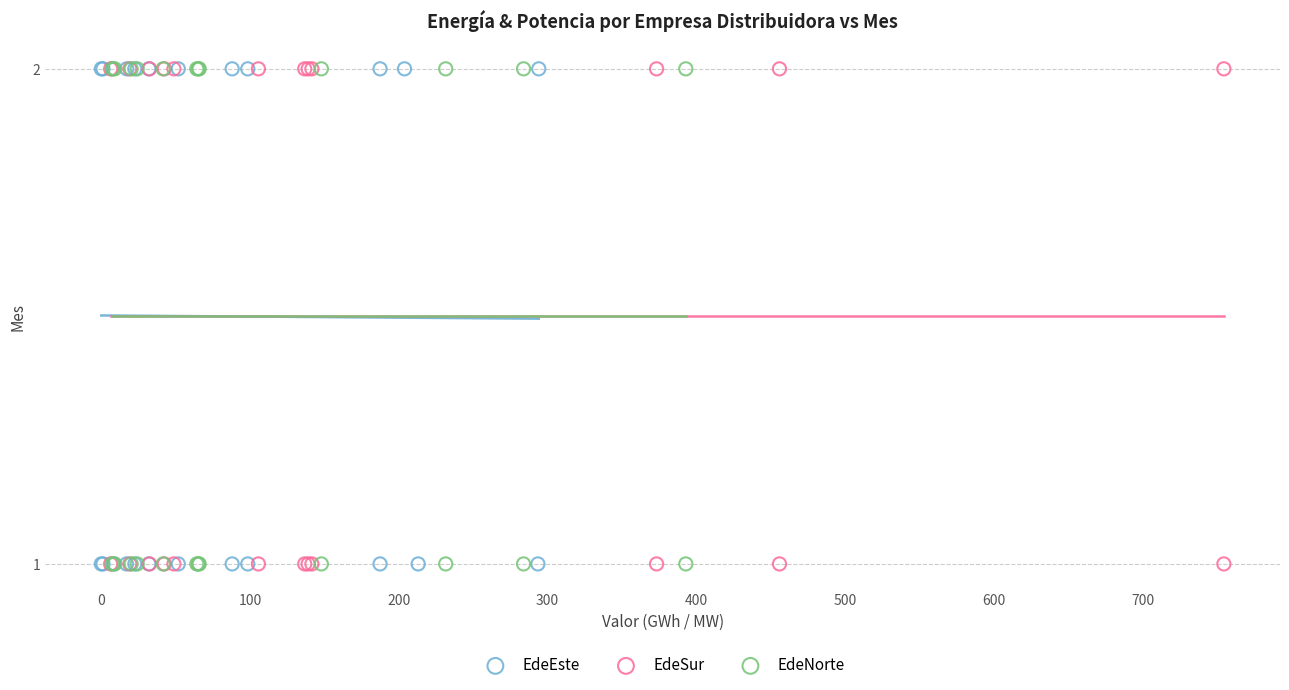

What are all the series names shown in the legend?

EdeEste, EdeSur, EdeNorte